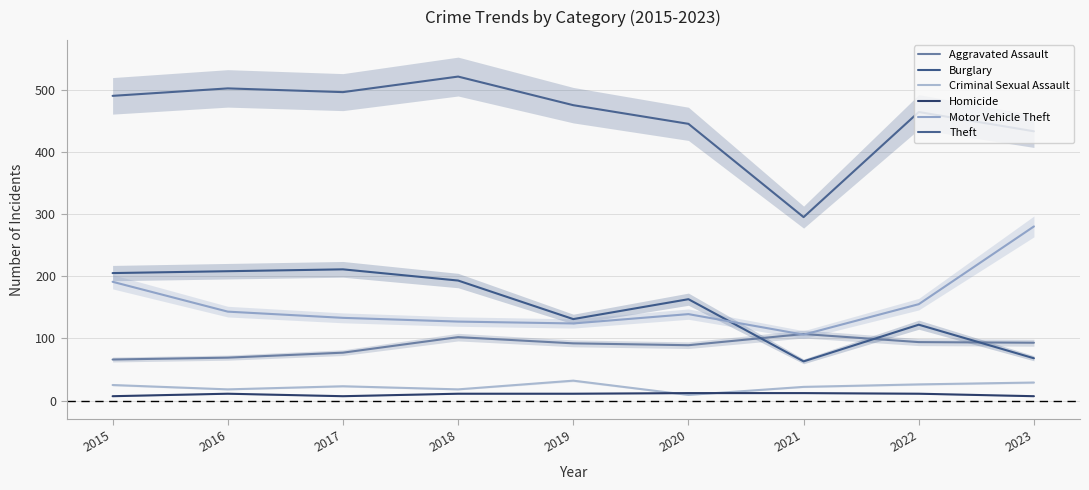

At which category does Criminal Sexual Assault reach its first local valley?

2016